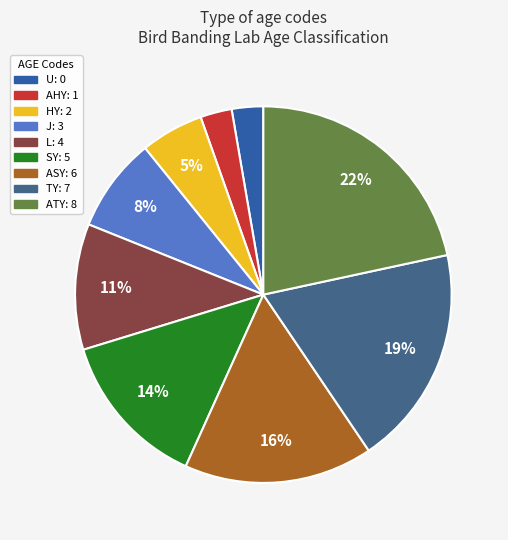

To the nearest percent, what is the combined percentage of L and U?

14%